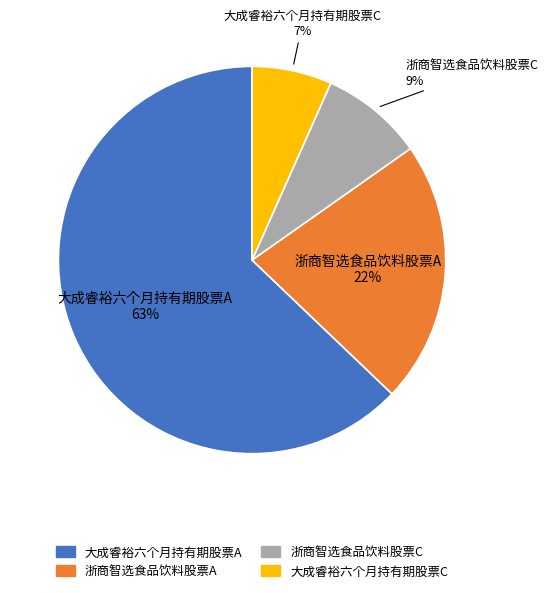

Between 大成睿裕六个月持有期股票A and 浙商智选食品饮料股票A, which is larger?

大成睿裕六个月持有期股票A